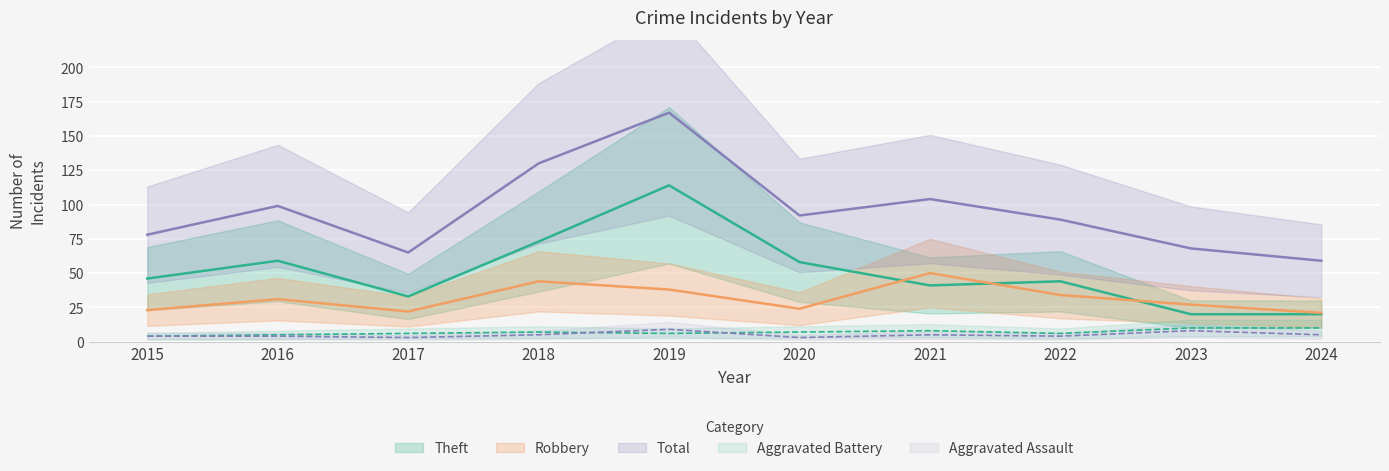

True or false: Theft and Aggravated Assault intersect in this chart.

False